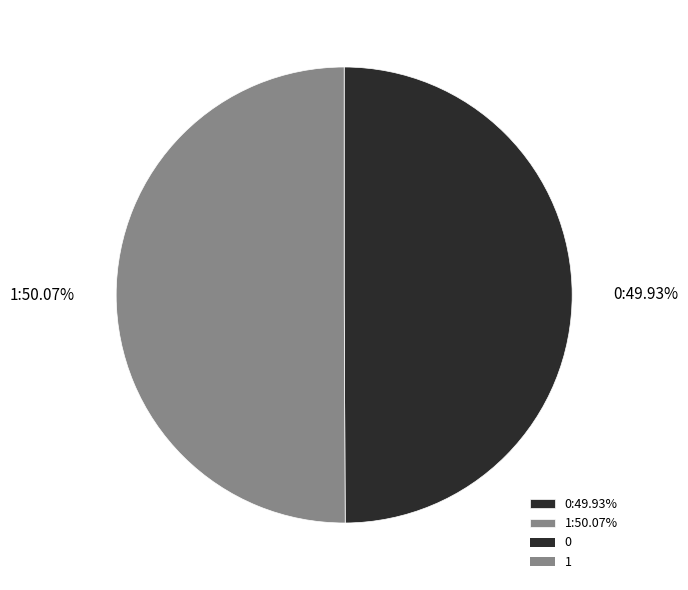

Is there any slice that represents more than half of the pie?

Yes